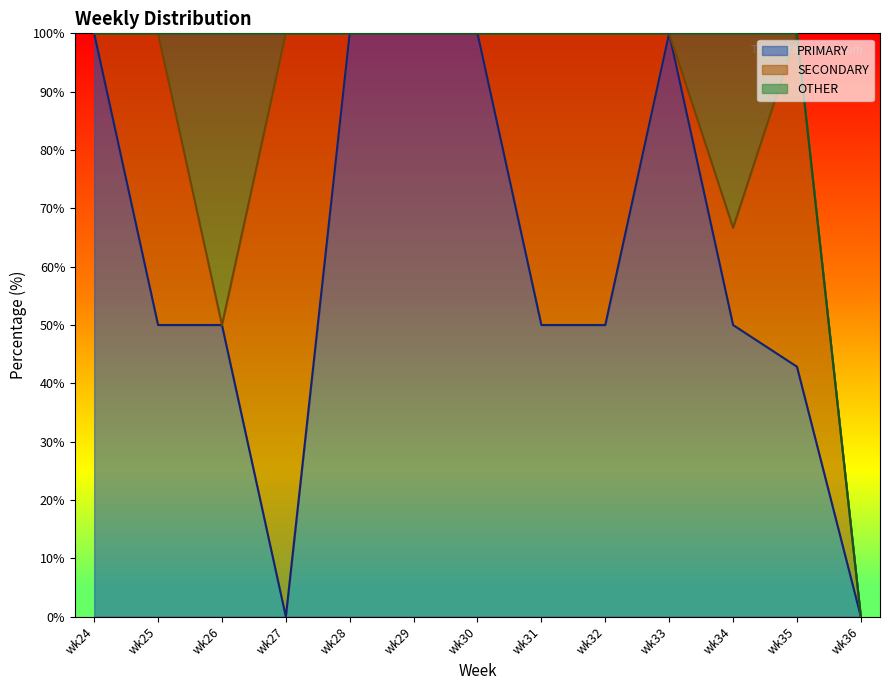

Which category has the highest value across all series?

wk24